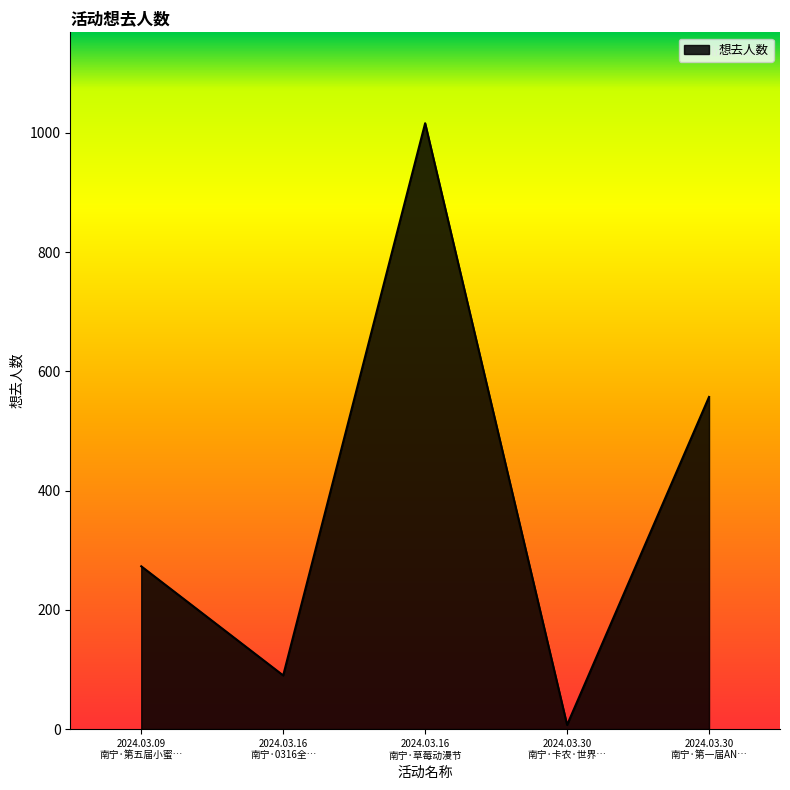

List the labels in order of value, largest first.

2024.03.16
南宁·草莓动漫节, 2024.03.30
南宁·第一届AN…, 2024.03.09
南宁·第五届小蜜…, 2024.03.16
南宁·0316全…, 2024.03.30
南宁·卡农·世界…